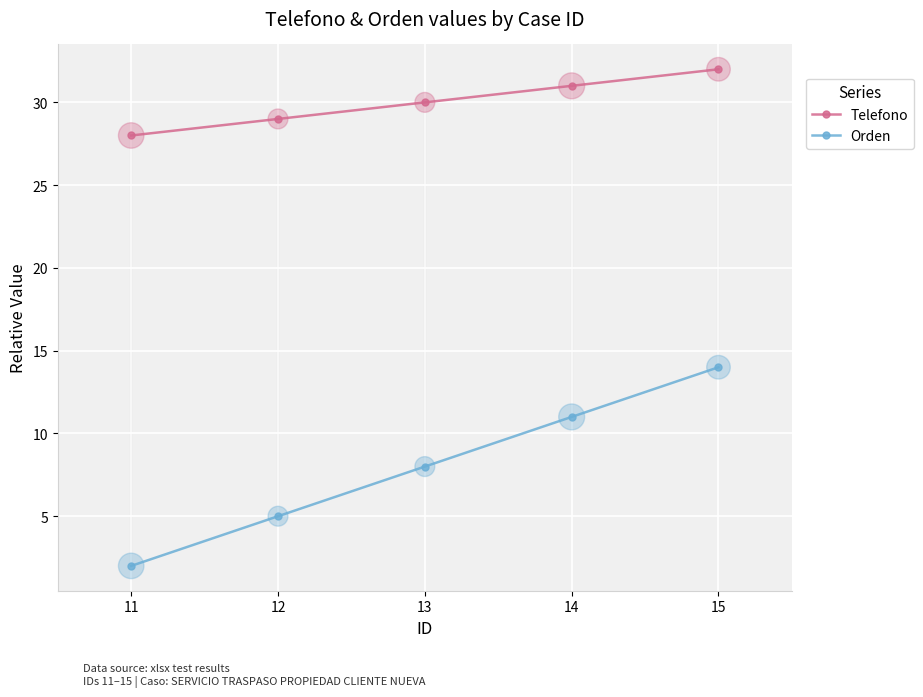

Which series changed the most between 11 and 13?

Orden